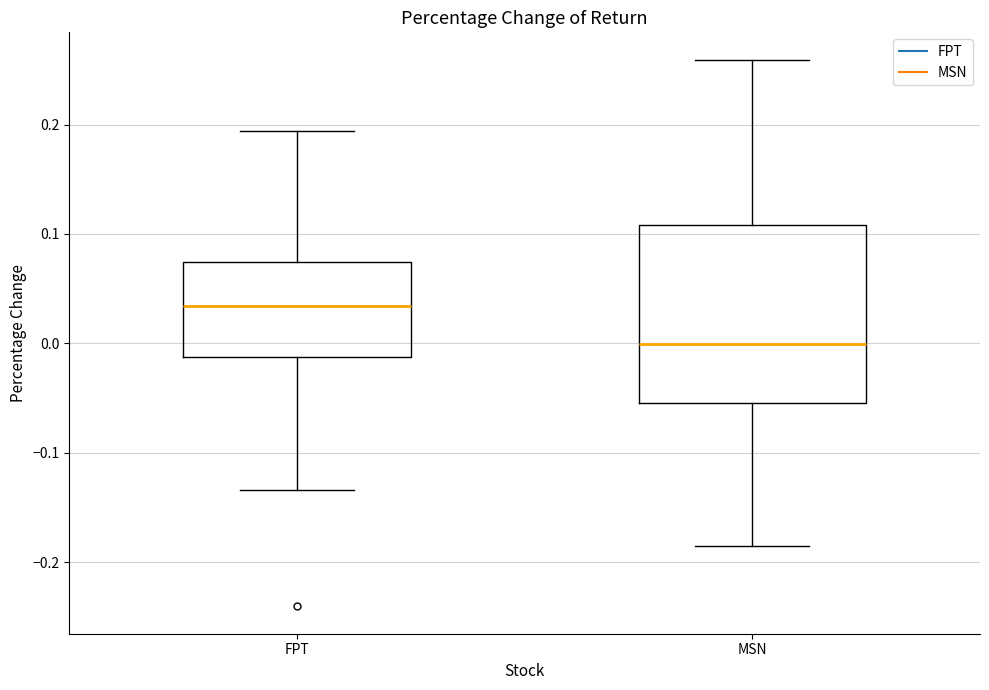

Reading left to right, transcribe this box plot: for each box, give where its median line is, the range the box spans, and where its two whiskers end, as read against the y-axis. The values are not printed on the chart, so give them approximately, as read against the axis.

FPT: median 0.03, box -0.01 to 0.07, whiskers -0.13 to 0.19
MSN: median 0.00, box -0.05 to 0.11, whiskers -0.18 to 0.26